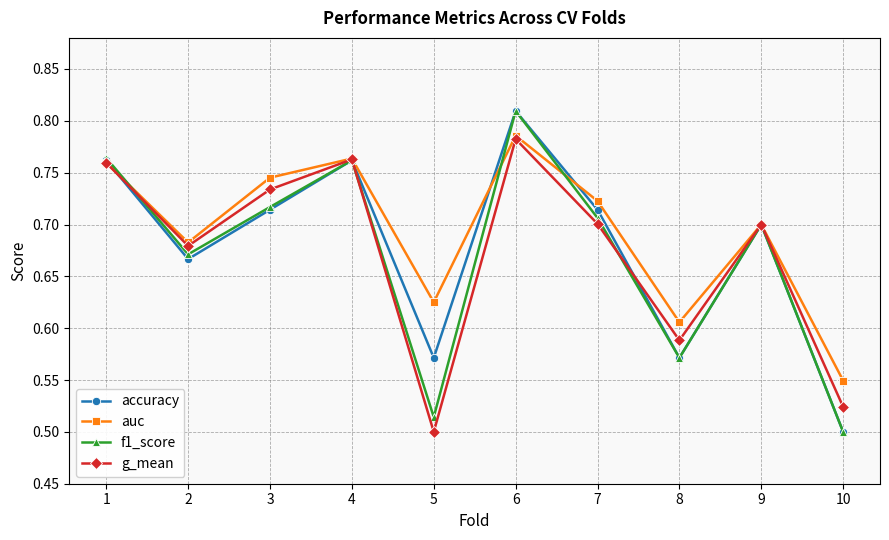

The value of auc at 3 is 0.4. True or false?

False